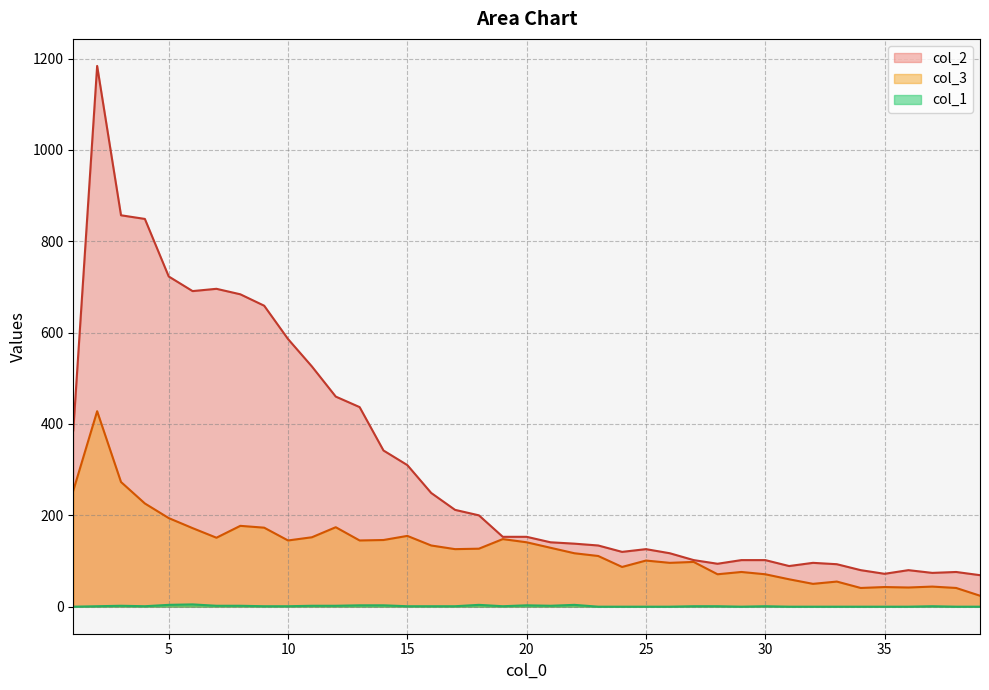

Which category has the highest value in the col_2 series?

2